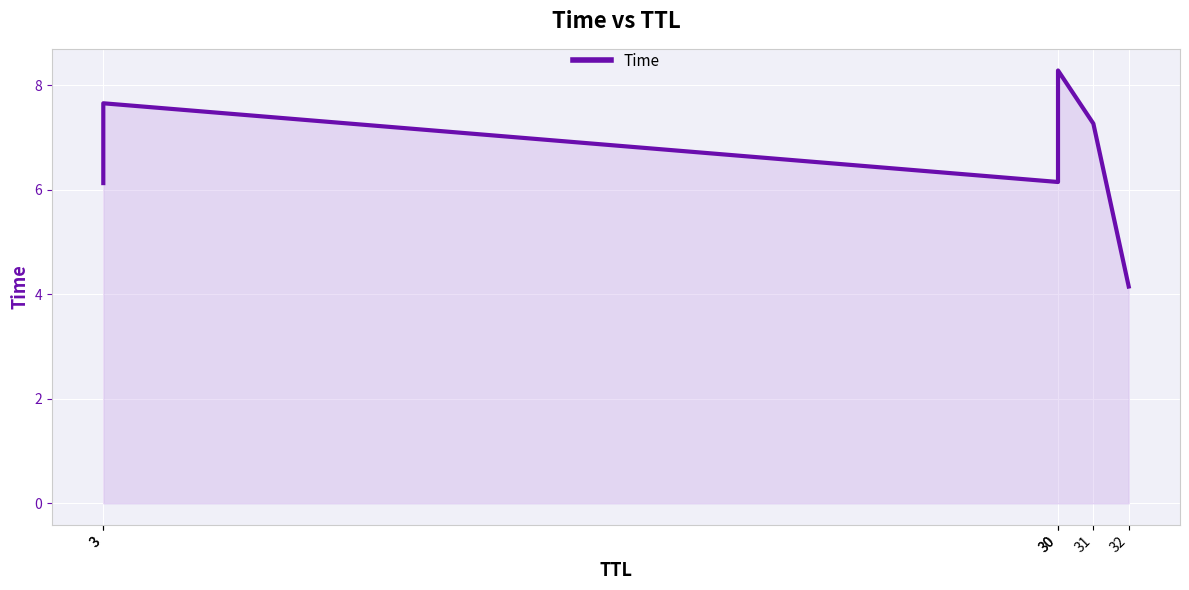

Reading left to right, what are all the values shown in this chart?

6.1	7.7	6.1	8.3	7.3	4.1